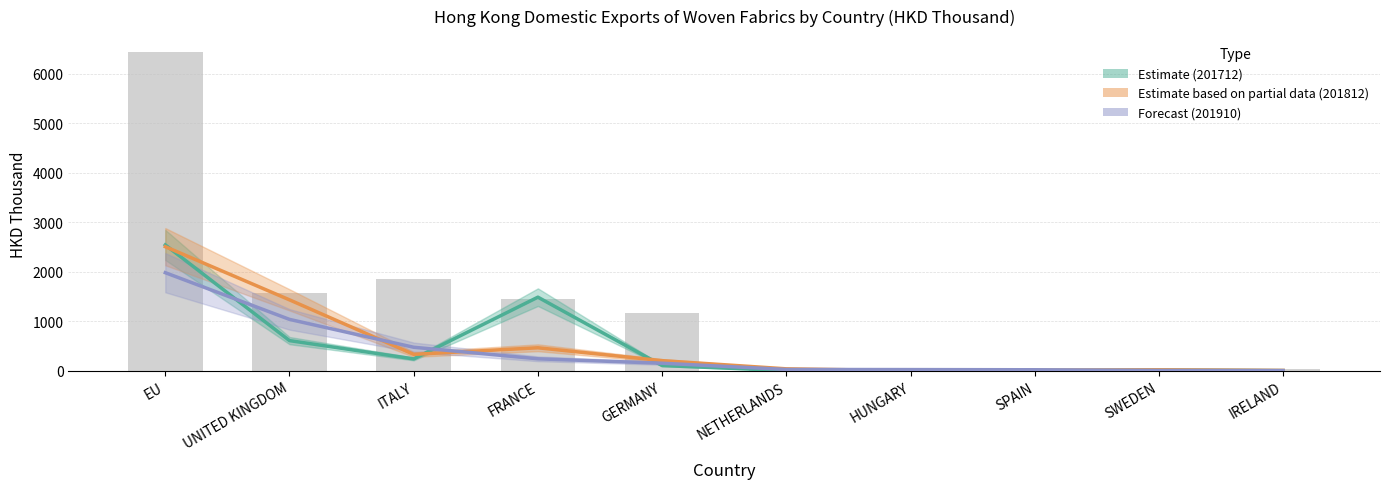

Which has a higher value, GERMANY or SPAIN?

GERMANY